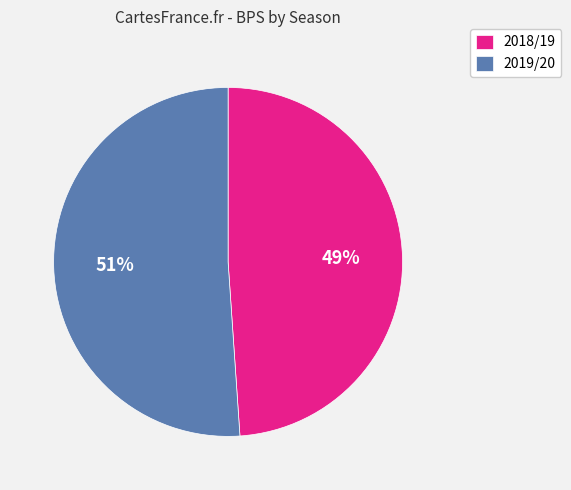

Between 2019/20 and 2018/19, which is larger?

2019/20